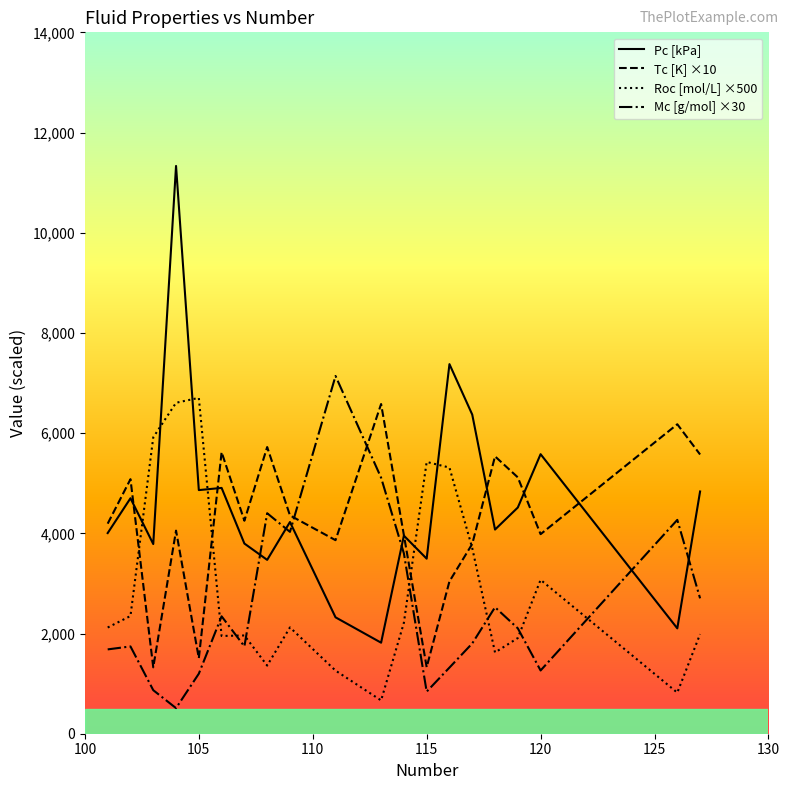

After their last crossing, which series has the higher values: Pc [kPa] or Mc [g/mol] ×30?

Pc [kPa]